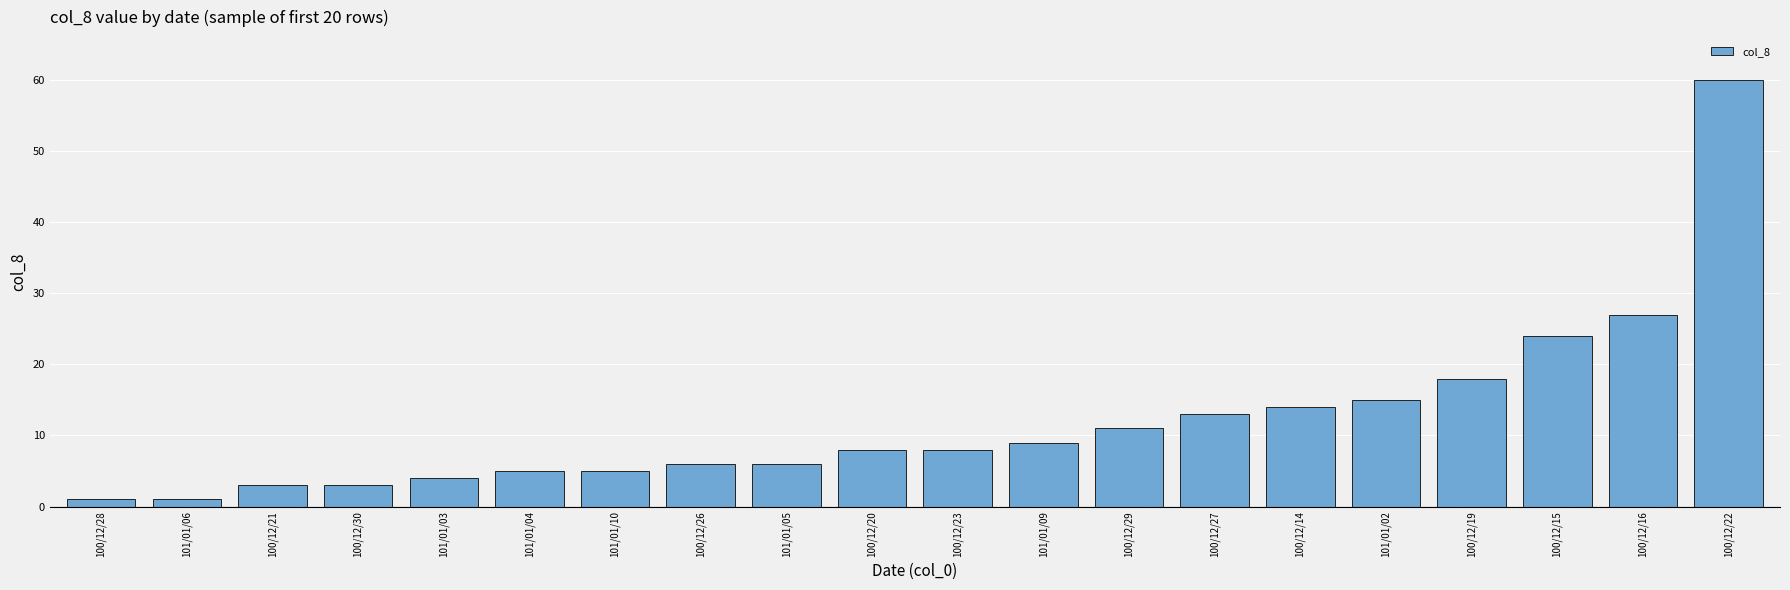

Reading right to left, transcribe all the data shown in this chart.

100/12/22=60	100/12/16=27	100/12/15=24	100/12/19=18	101/01/02=15	100/12/14=14	100/12/27=13	100/12/29=11	101/01/09=9	100/12/23=8	100/12/20=8	101/01/05=6	100/12/26=6	101/01/10=5	101/01/04=5	101/01/03=4	100/12/30=3	100/12/21=3	101/01/06=1	100/12/28=1